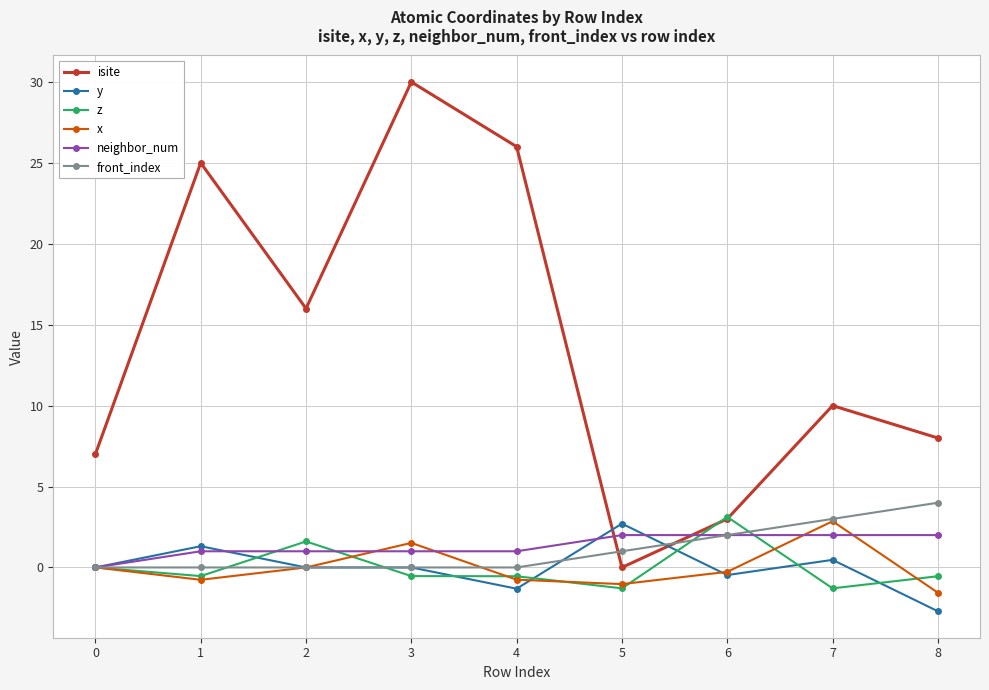

Count the front_index values in the range 0 to 2.

7